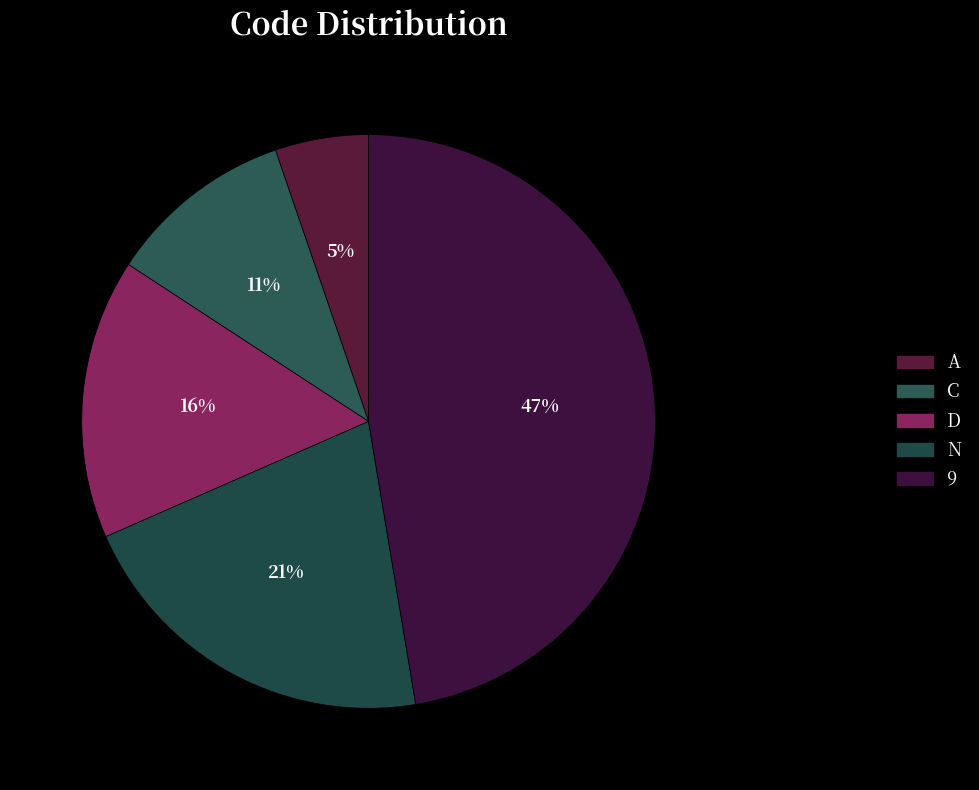

What percentage do C and N together represent?

31.6%